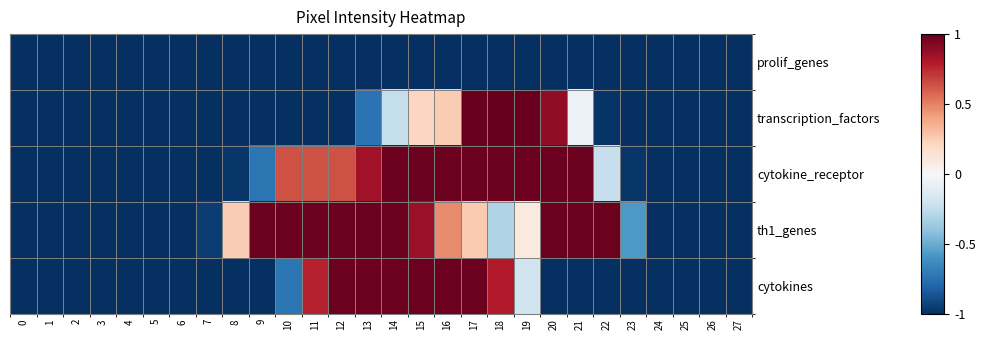

At which category is the sum across all series the highest?

17